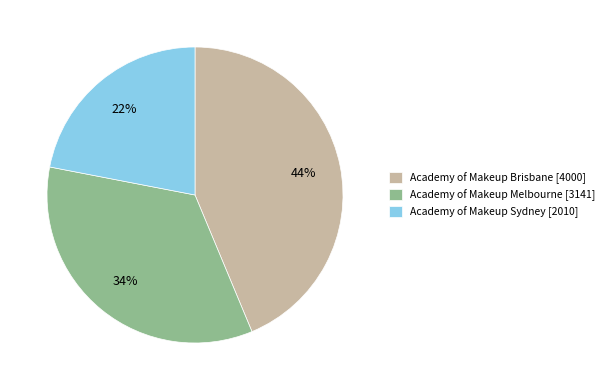

Count the number of slices in the pie.

3